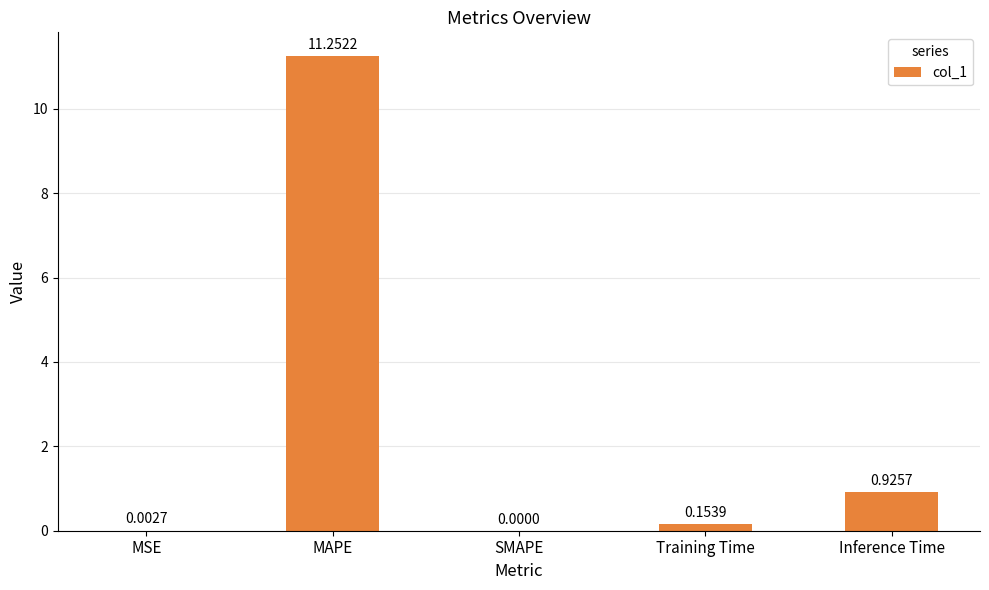

Are the bars horizontal?

No